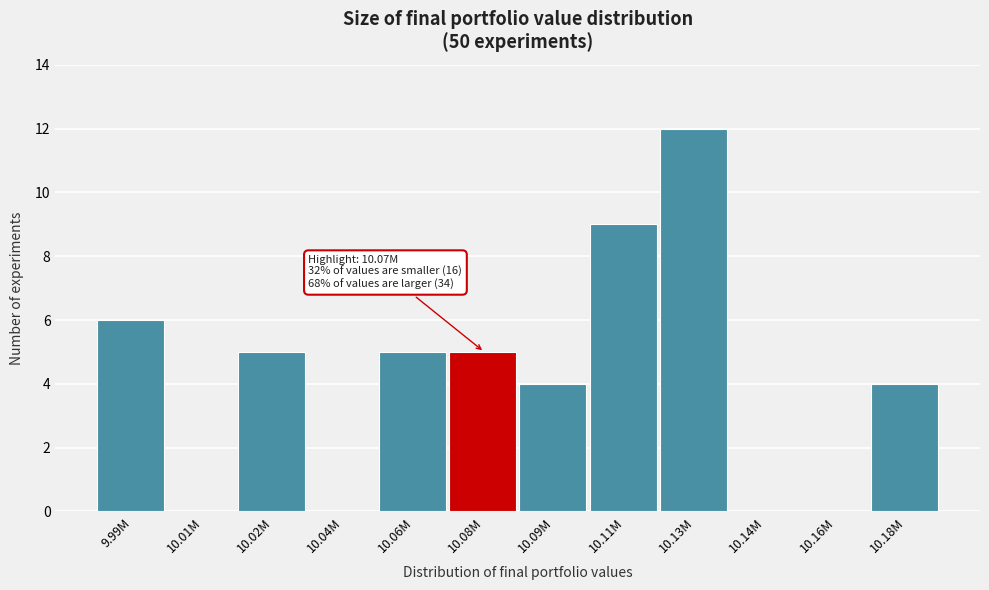

Reading right to left, list all the values displayed in this chart.

10.18M=4	10.16M=0	10.14M=0	10.13M=12	10.11M=9	10.09M=4	10.08M=5	10.06M=5	10.04M=0	10.02M=5	10.01M=0	9.99M=6